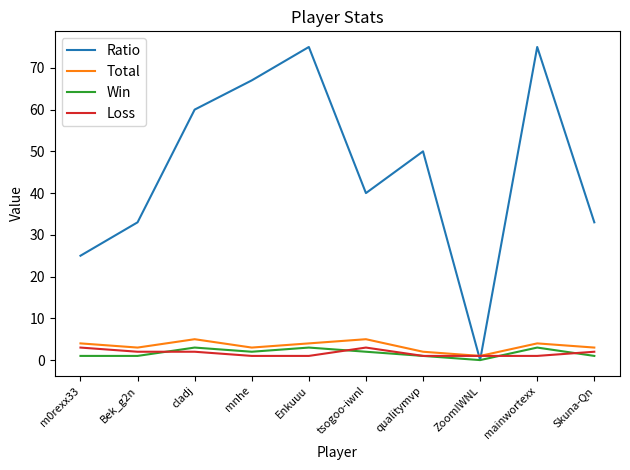

What is the average value of the Win series?

2